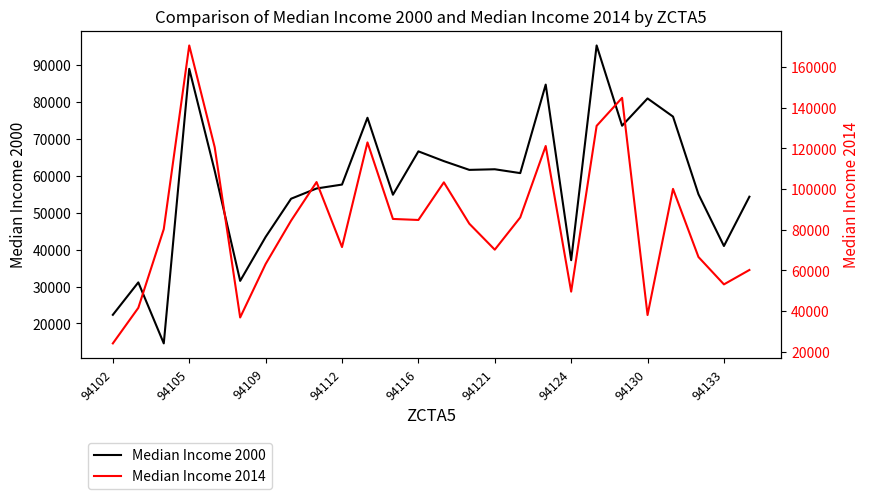

Reading left to right, list all the values displayed in this chart.

Median Income 2000: 22351	31131	14609	88976	61362	31542	43444	53795	56569	57629	75727	54879	66627	63983	61609	61776	60733	84710	37146	95313	73571	80959	76044	55000	40990	54342
Median Income 2014: 24127	41612	80341	170656	120610	36875	63173	84488	103472	71505	122970	85330	84828	103333	82993	70220	86070	121200	49594	131108	144886	38077	100114	66607	53150	60230